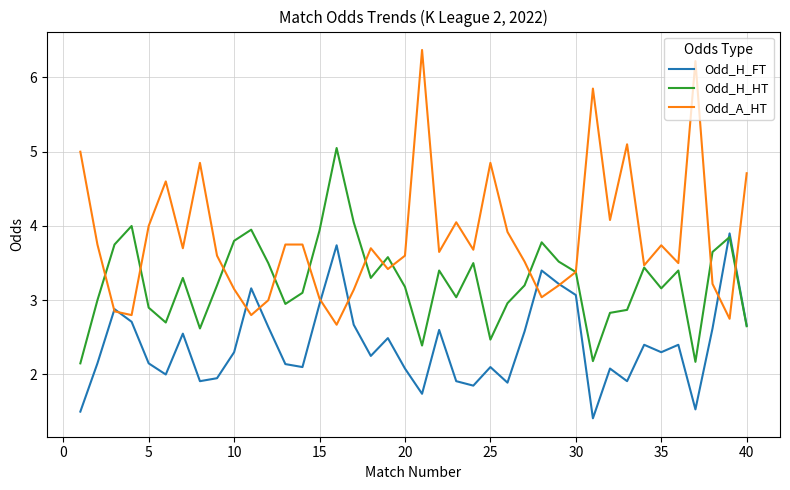

Which series has the largest total across all categories?

Odd_A_HT